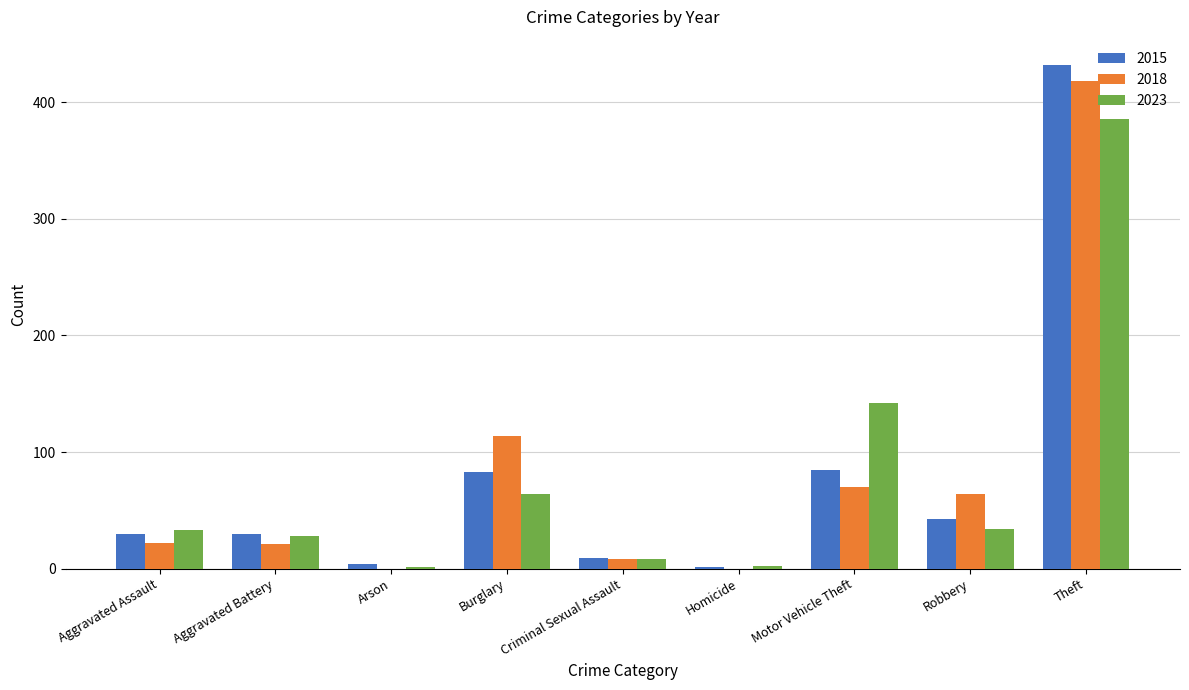

At which category is the sum across all series the highest?

Theft